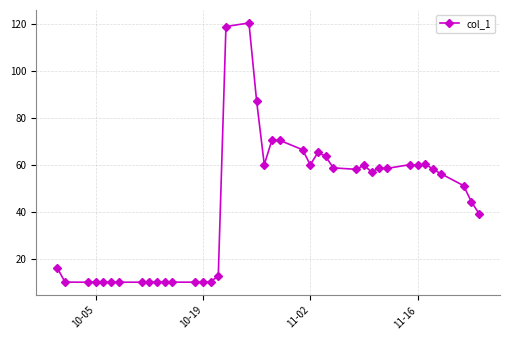

What is the minimum value shown in the chart?

9.9